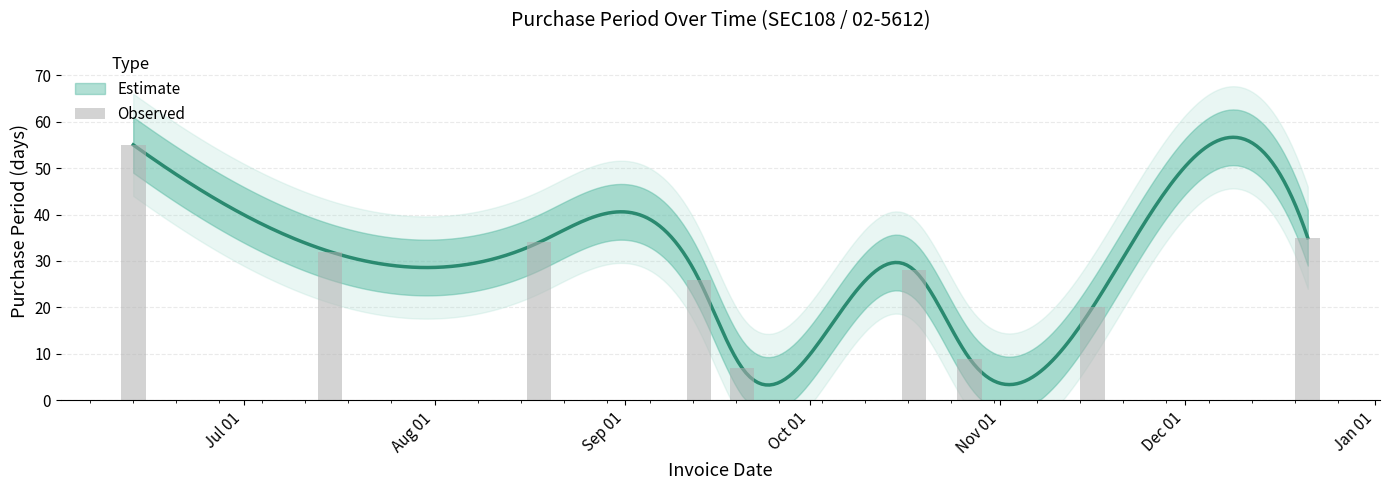

What is the sum of all values?

246